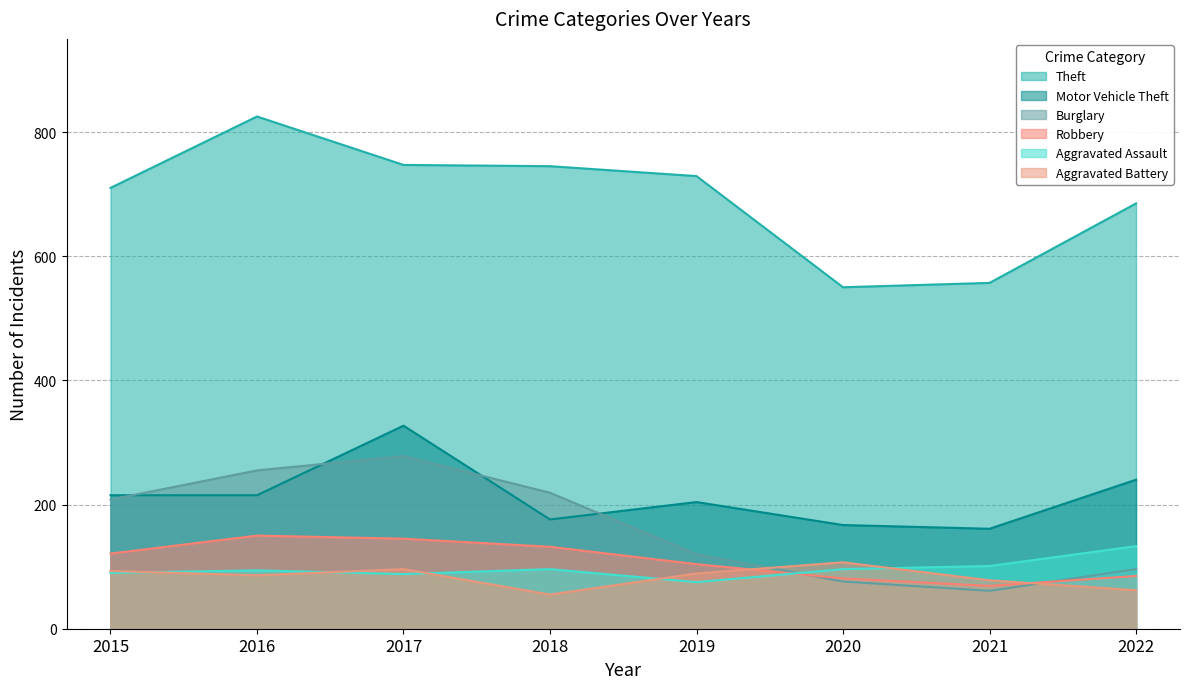

What is the difference between the Motor Vehicle Theft values at 2018 and 2016?

39